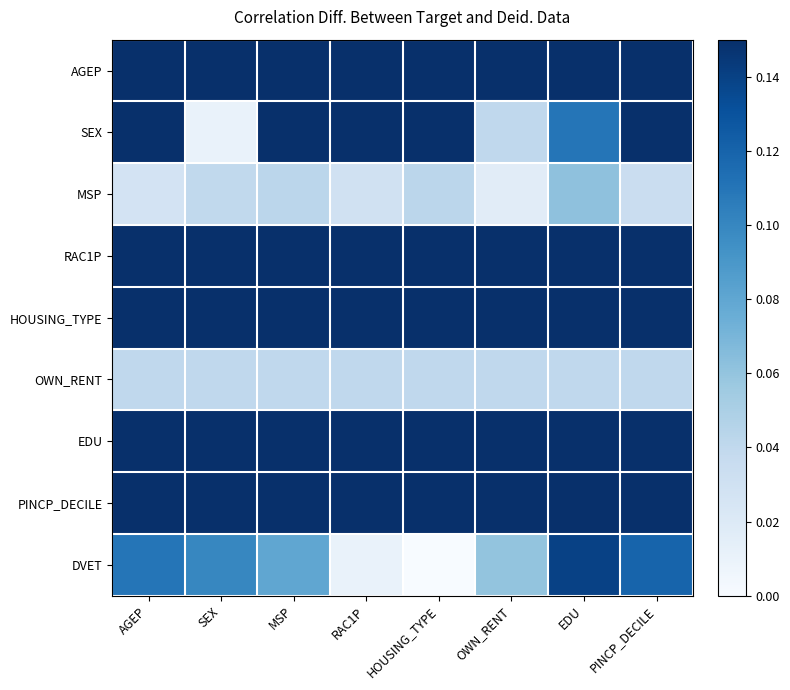

At how many categories does at least one series exceed 0?

8